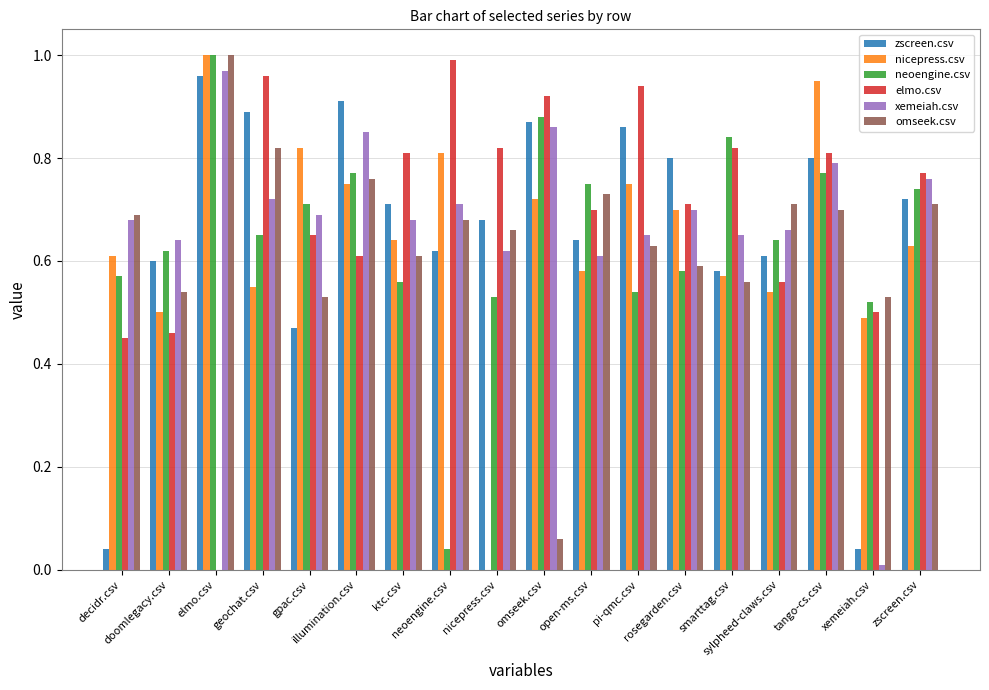

How many groups of bars are there?

18